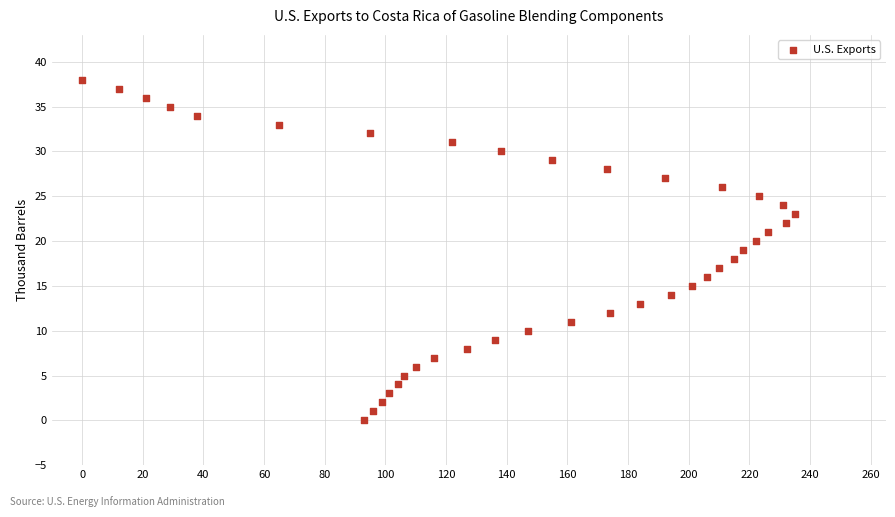

What is the range of Y values (max minus min)?

38